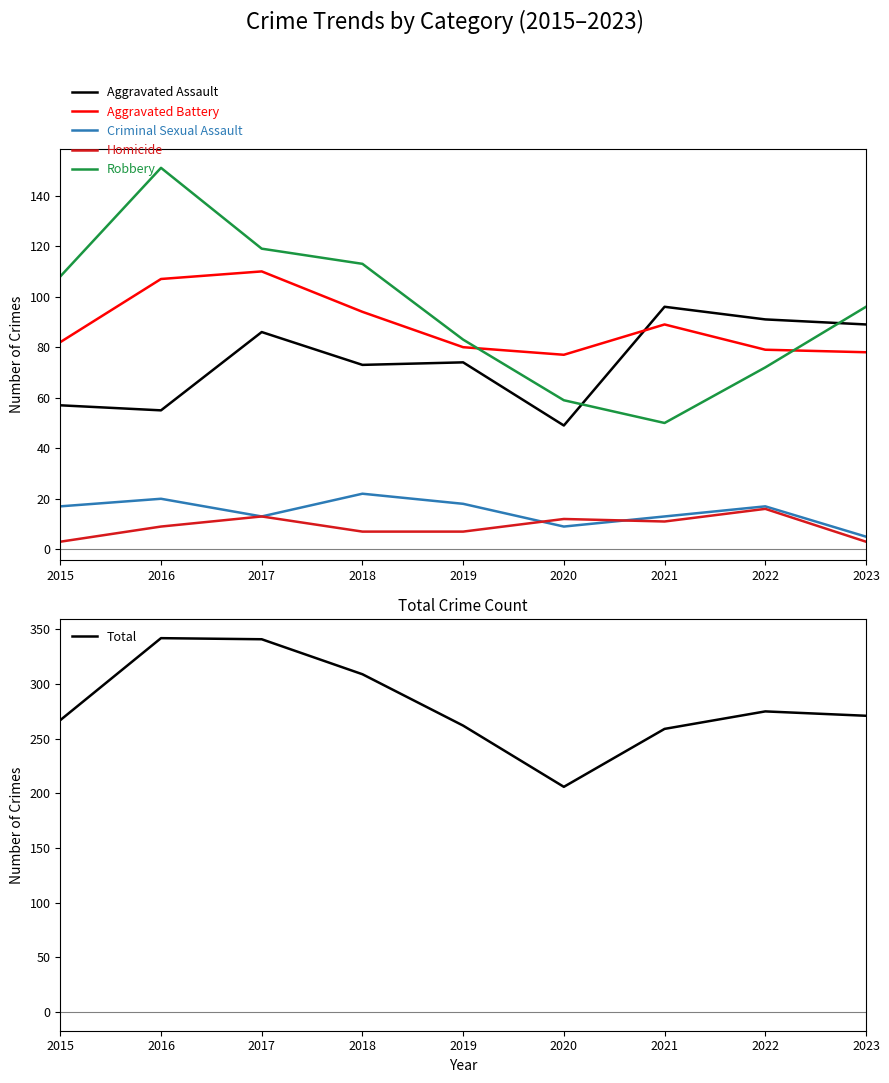

At 2022, list the series in order from smallest to largest.

Homicide, Criminal Sexual Assault, Robbery, Aggravated Battery, Aggravated Assault, Total